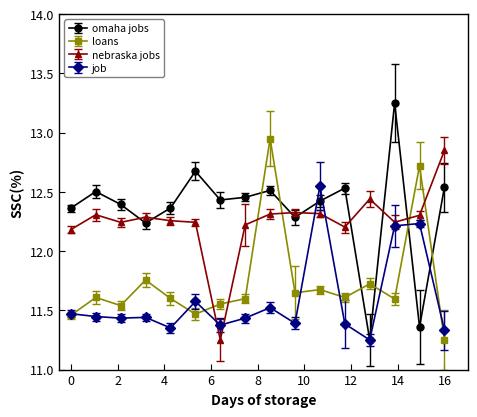

How many loans values are between 11 and 12?

14